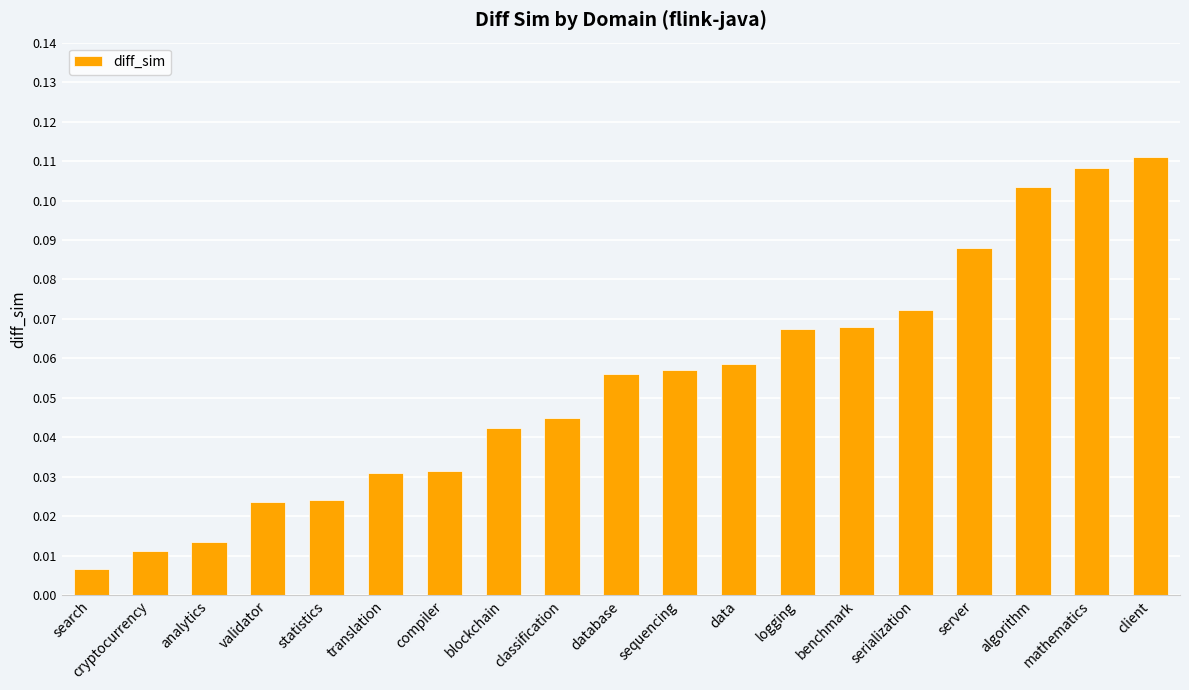

What is the sum of all values?

1.0